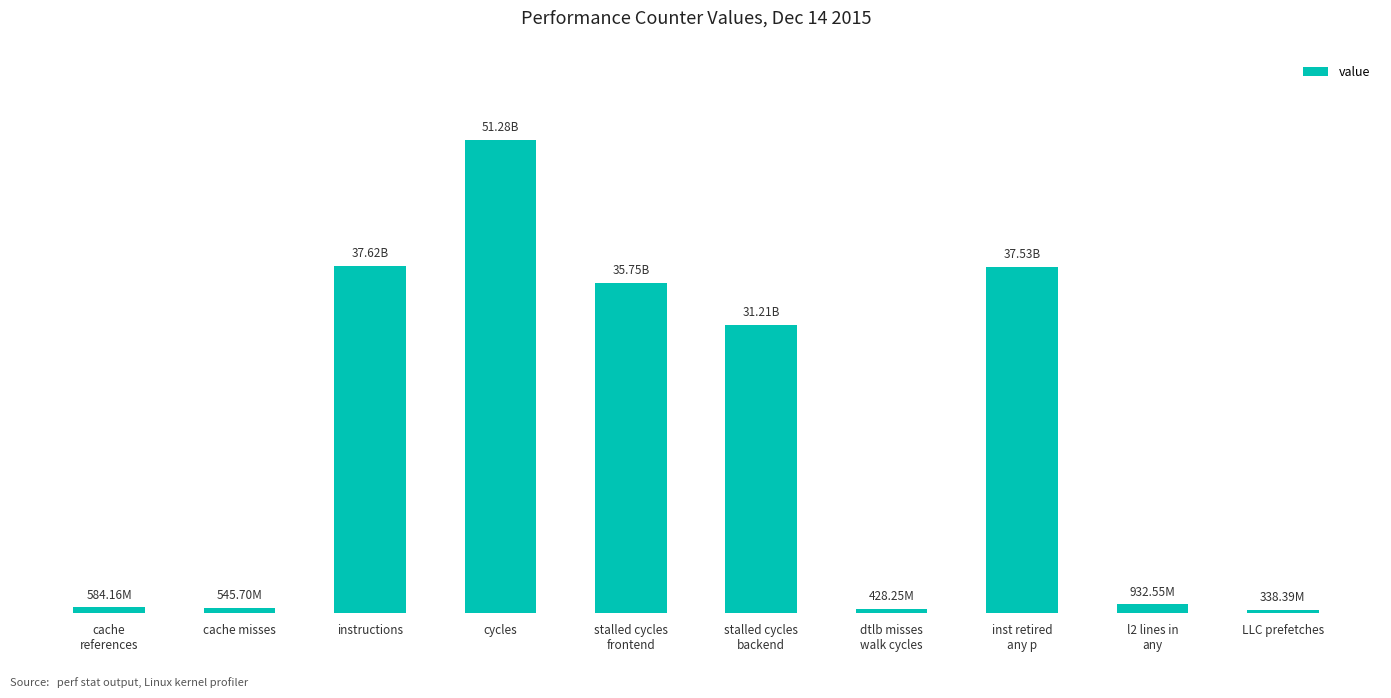

What is the sum of all values?

196218975650